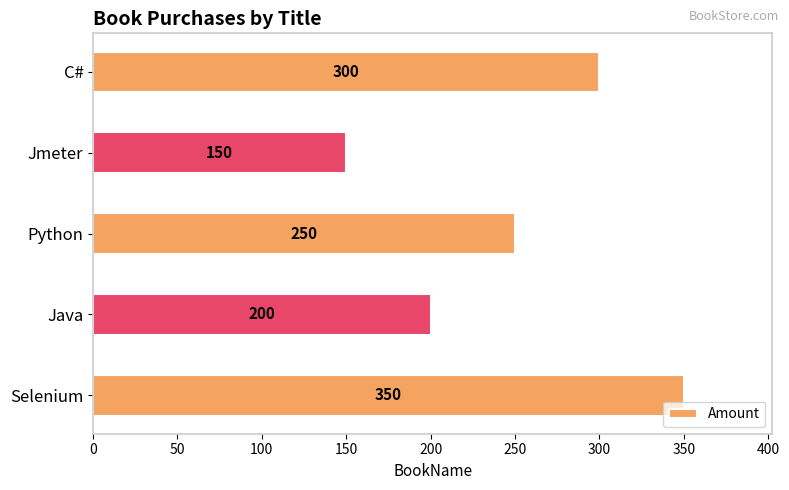

Rank the categories by value from highest to lowest.

Selenium, C#, Python, Java, Jmeter